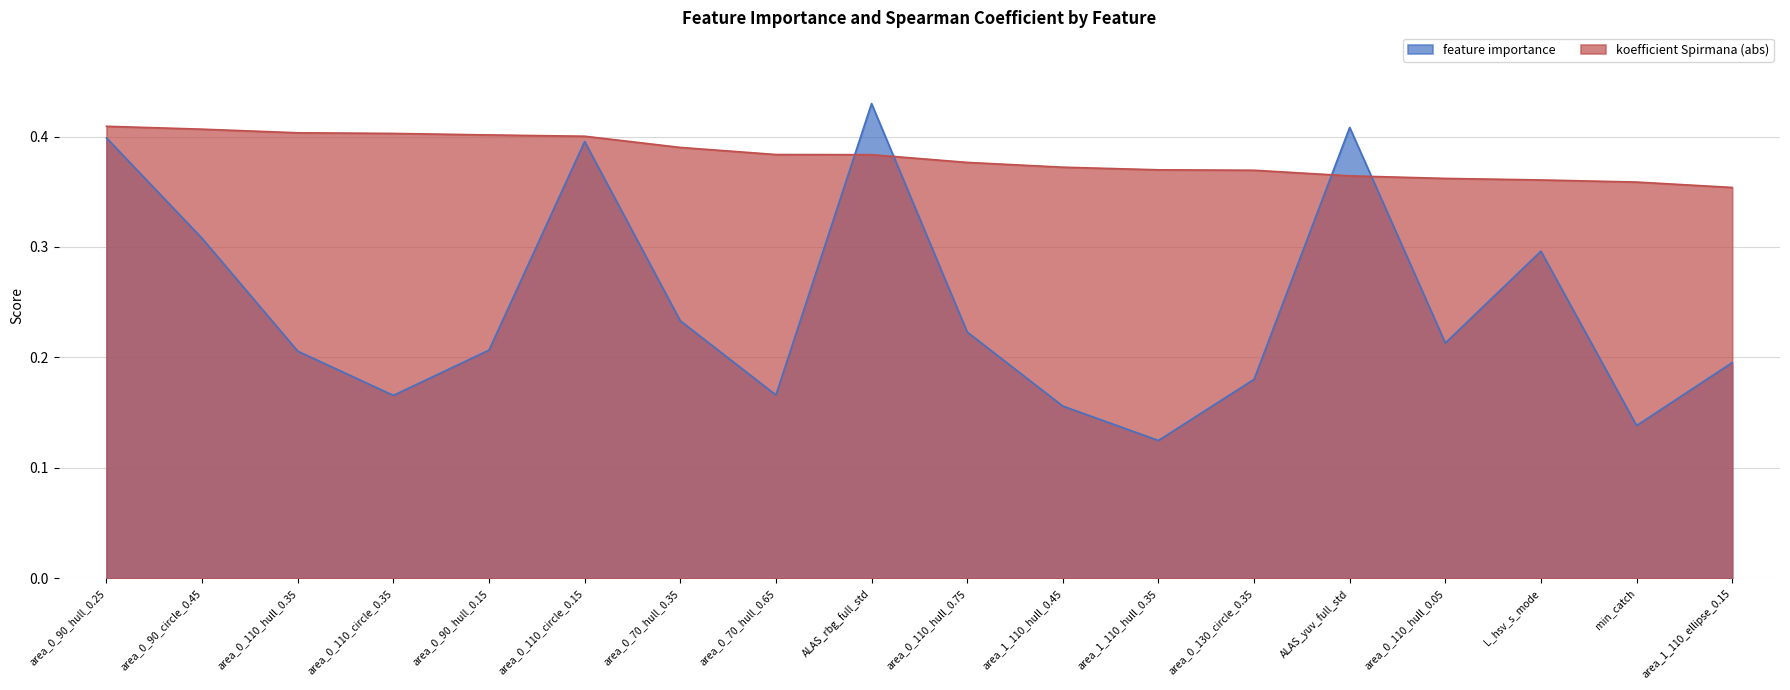

What is the minimum value for feature importance?

0.1